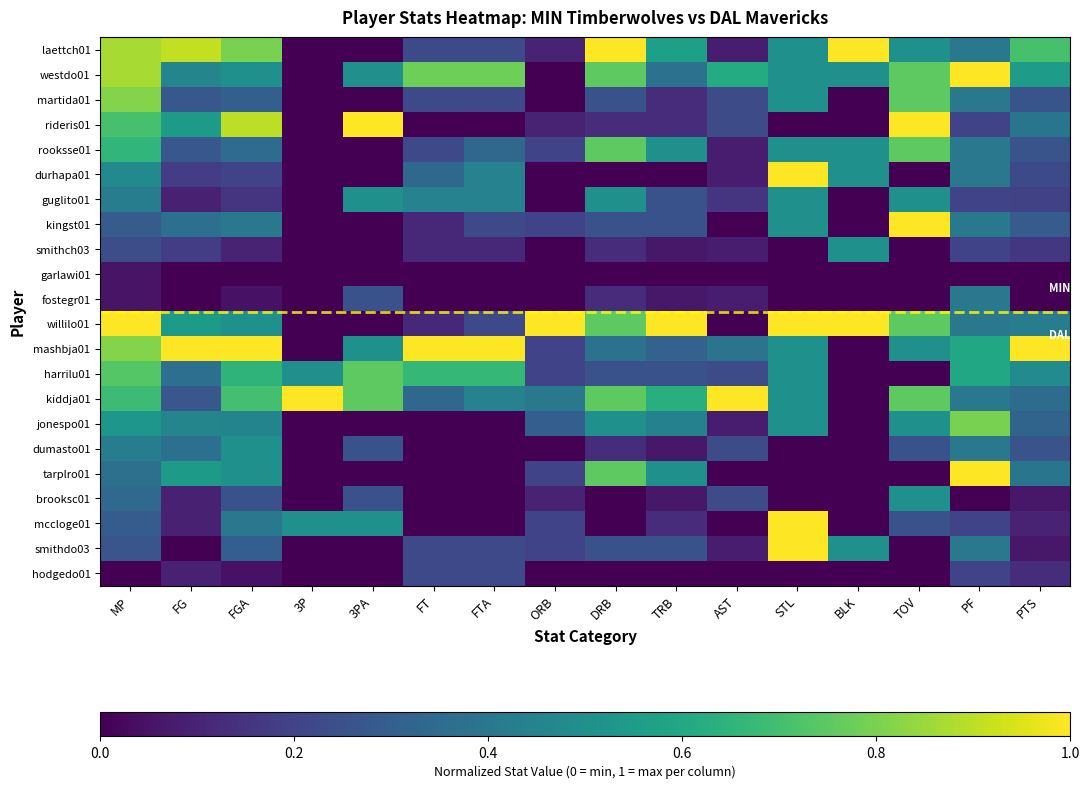

What is the difference between the highest and lowest values at BLK?

1.0